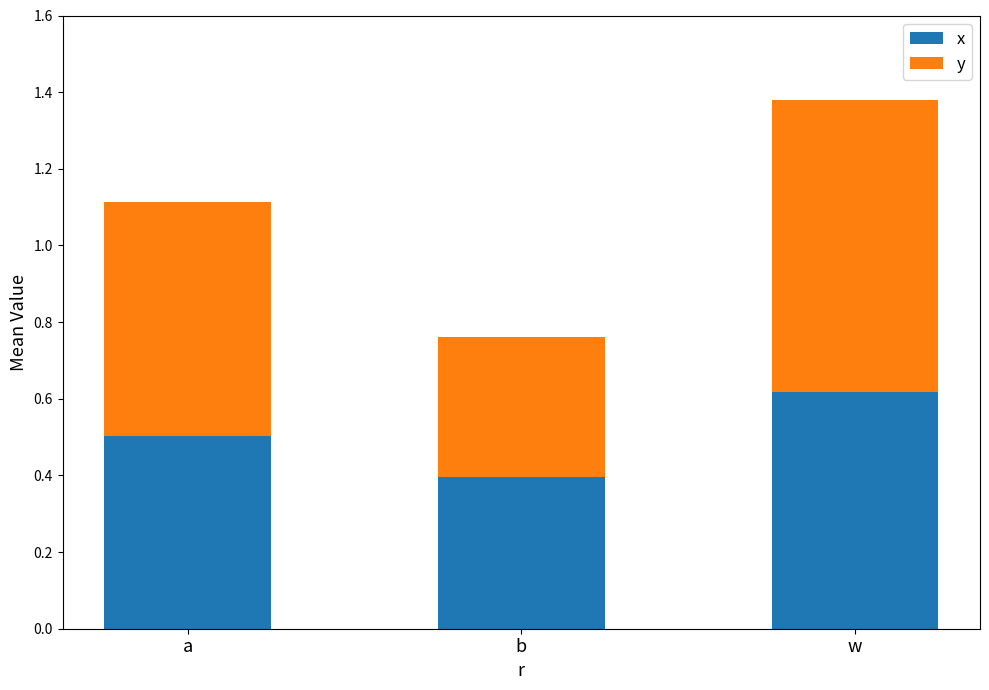

List the labels in order of x value, largest first.

w, a, b